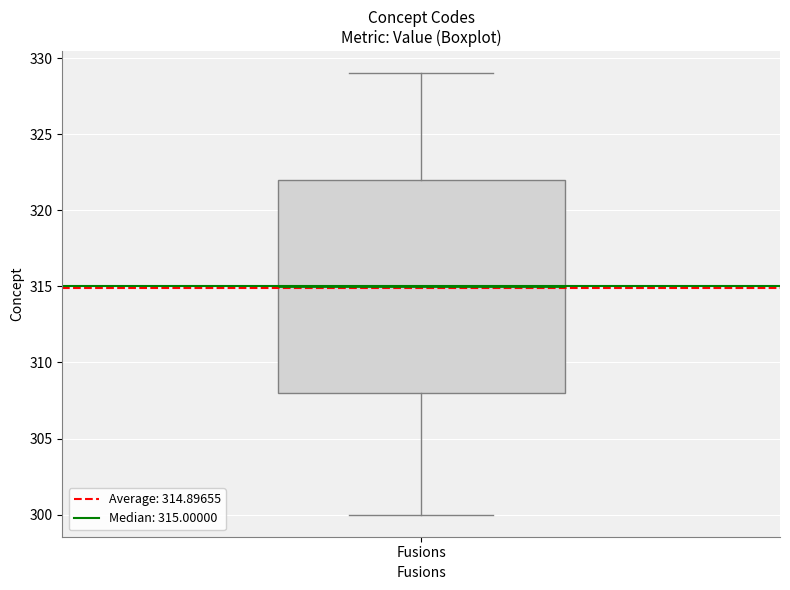

Where is the upper edge of the box for Fusions on the y-axis? The values are not printed on the chart, so give them approximately, as read against the axis.

322